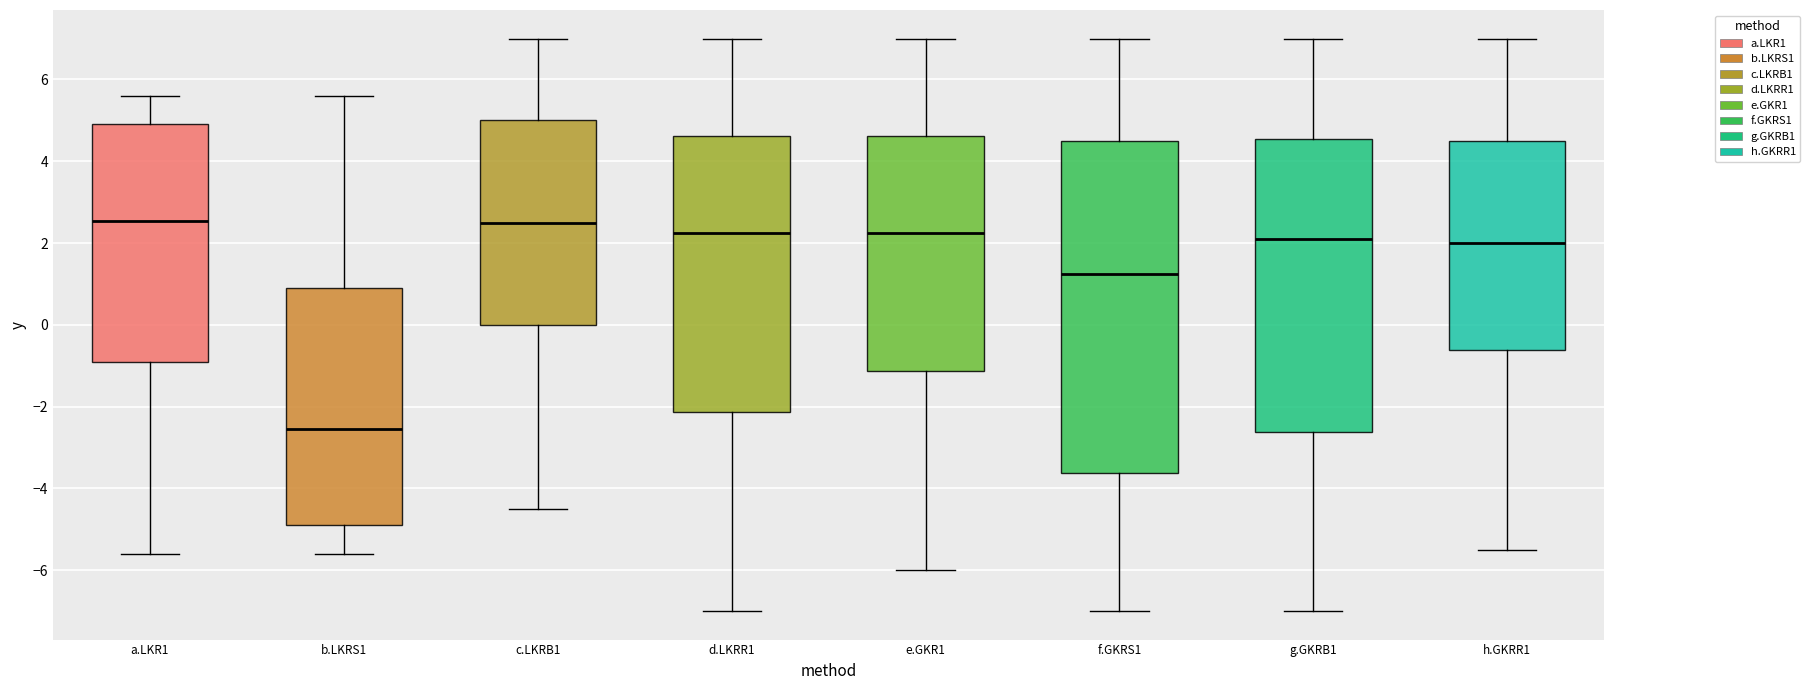

Reading left to right, read every box against the y-axis: the position of its median line, the range the box covers, and the ends of its whiskers. The values are not printed on the chart, so give them approximately, as read against the axis.

a.LKR1: median 2.6, box -0.8 to 5.0, whiskers -5.6 to 5.6
b.LKRS1: median -2.6, box -4.8 to 1.0, whiskers -5.6 to 5.6
c.LKRB1: median 2.6, box 0.0 to 5.0, whiskers -4.4 to 7.0
d.LKRR1: median 2.2, box -2.2 to 4.6, whiskers -7.0 to 7.0
e.GKR1: median 2.2, box -1.2 to 4.6, whiskers -6.0 to 7.0
f.GKRS1: median 1.2, box -3.6 to 4.6, whiskers -7.0 to 7.0
g.GKRB1: median 2.2, box -2.6 to 4.6, whiskers -7.0 to 7.0
h.GKRR1: median 2.0, box -0.6 to 4.6, whiskers -5.4 to 7.0